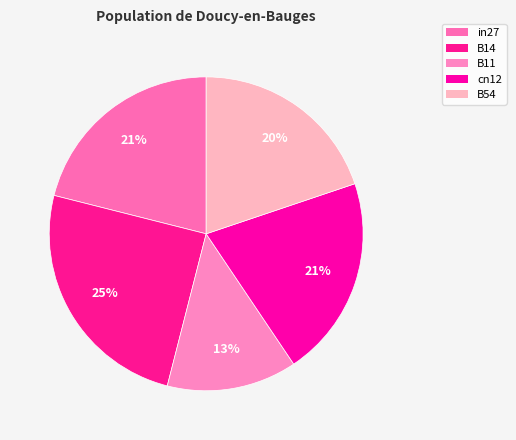

Which slice is the smallest?

B11